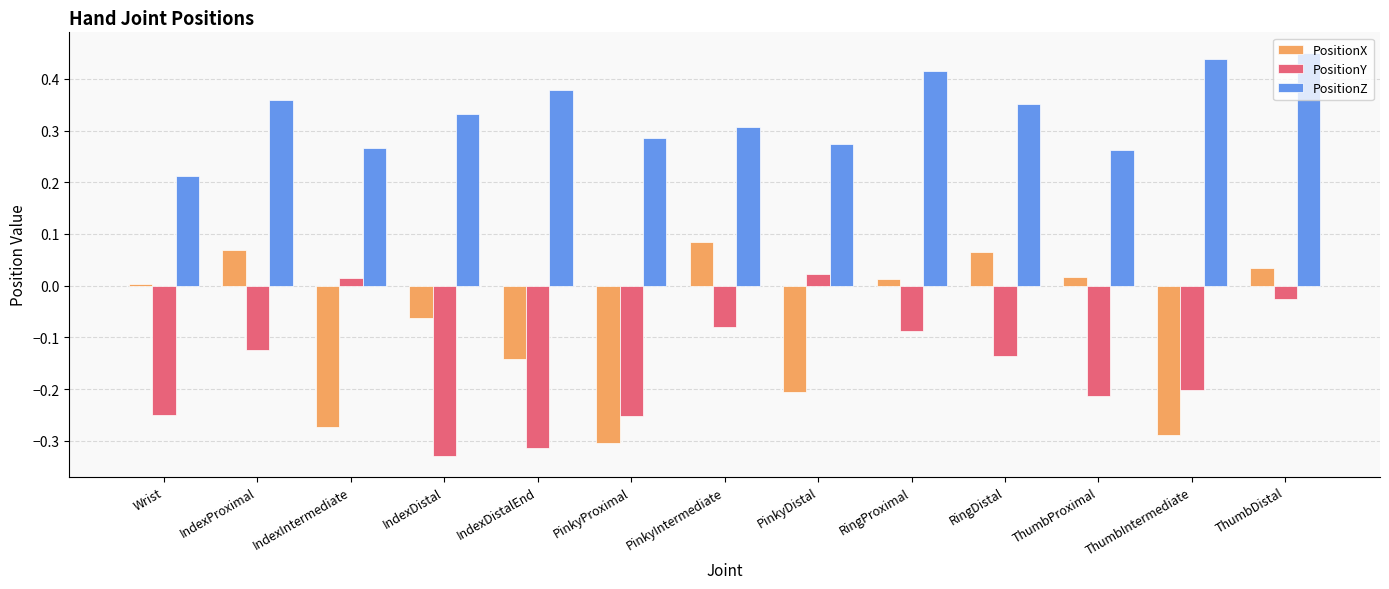

Which series changed the most between PinkyProximal and PinkyIntermediate?

PositionX